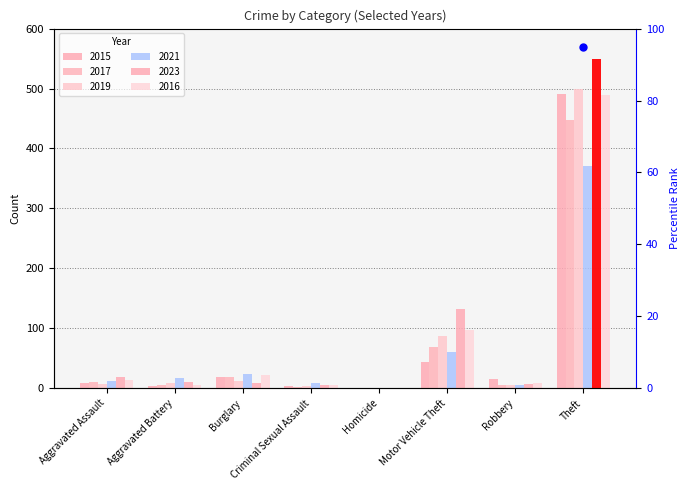

Reading left to right, list all the values displayed in this chart.

2015: Aggravated Assault=8	Aggravated Battery=3	Burglary=19	Criminal Sexual Assault=4	Homicide=1	Motor Vehicle Theft=43	Robbery=15	Theft=491
2017: Aggravated Assault=10	Aggravated Battery=5	Burglary=18	Criminal Sexual Assault=2	Homicide=1	Motor Vehicle Theft=69	Robbery=6	Theft=447
2019: Aggravated Assault=7	Aggravated Battery=8	Burglary=12	Criminal Sexual Assault=4	Homicide=0	Motor Vehicle Theft=87	Robbery=6	Theft=499
2021: Aggravated Assault=12	Aggravated Battery=17	Burglary=23	Criminal Sexual Assault=9	Homicide=0	Motor Vehicle Theft=60	Robbery=5	Theft=371
2023: Aggravated Assault=19	Aggravated Battery=11	Burglary=9	Criminal Sexual Assault=5	Homicide=0	Motor Vehicle Theft=133	Robbery=7	Theft=549
2016: Aggravated Assault=13	Aggravated Battery=5	Burglary=22	Criminal Sexual Assault=6	Homicide=0	Motor Vehicle Theft=98	Robbery=8	Theft=489